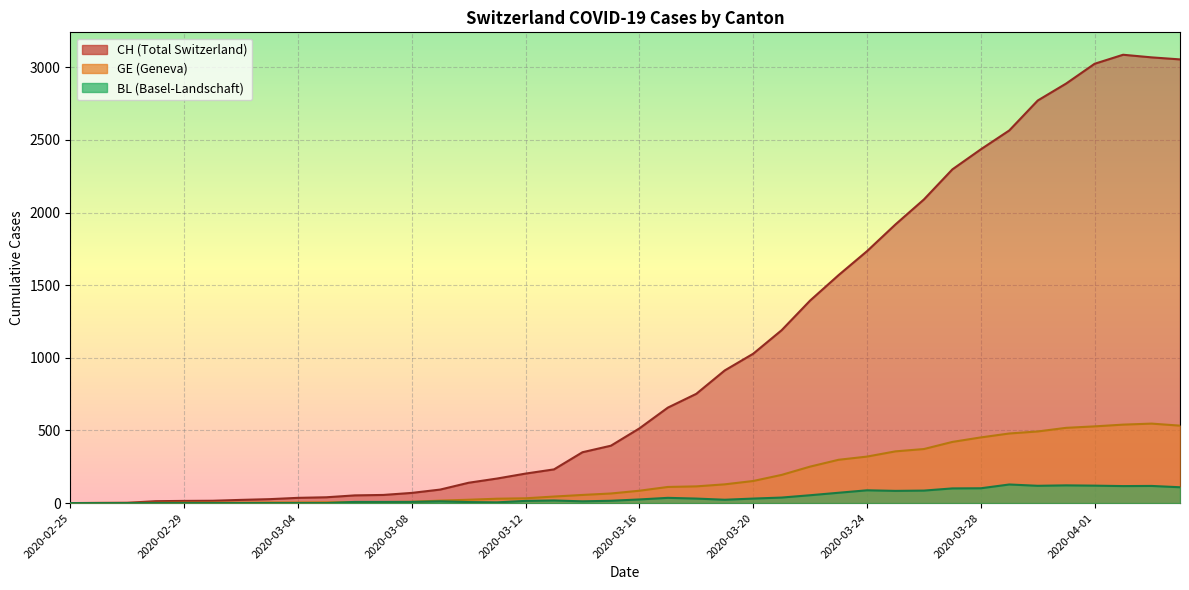

How many times do GE and BL cross each other?

2